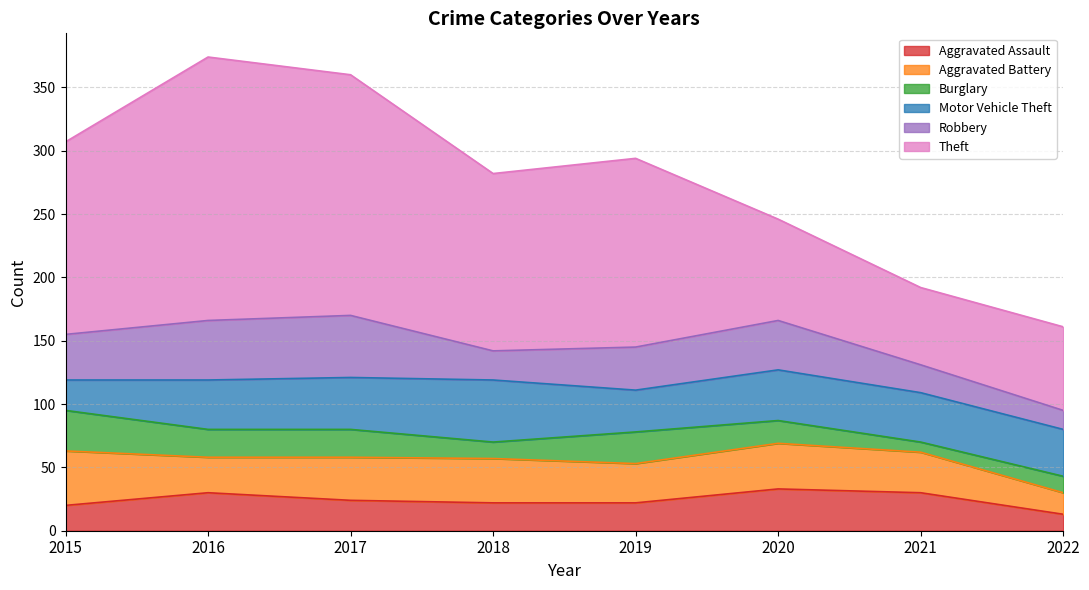

What is the difference between the second highest and minimum values in the Aggravated Assault series?

17